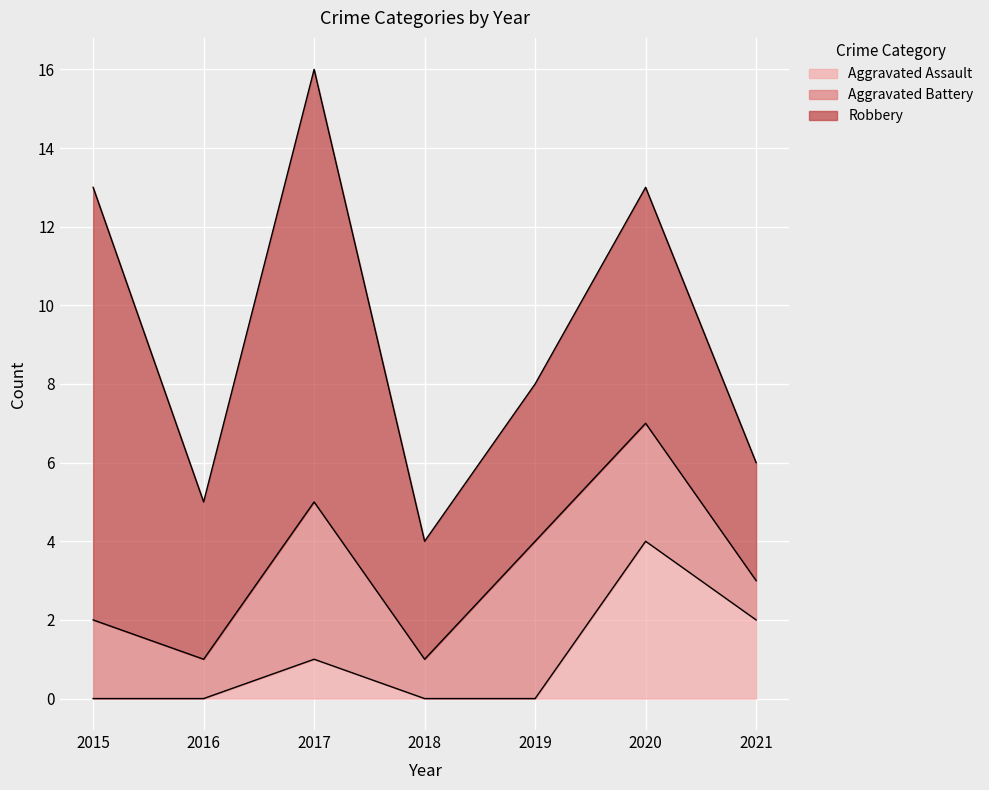

Rank the series by their maximum value, from highest to lowest.

Robbery, Aggravated Assault, Aggravated Battery